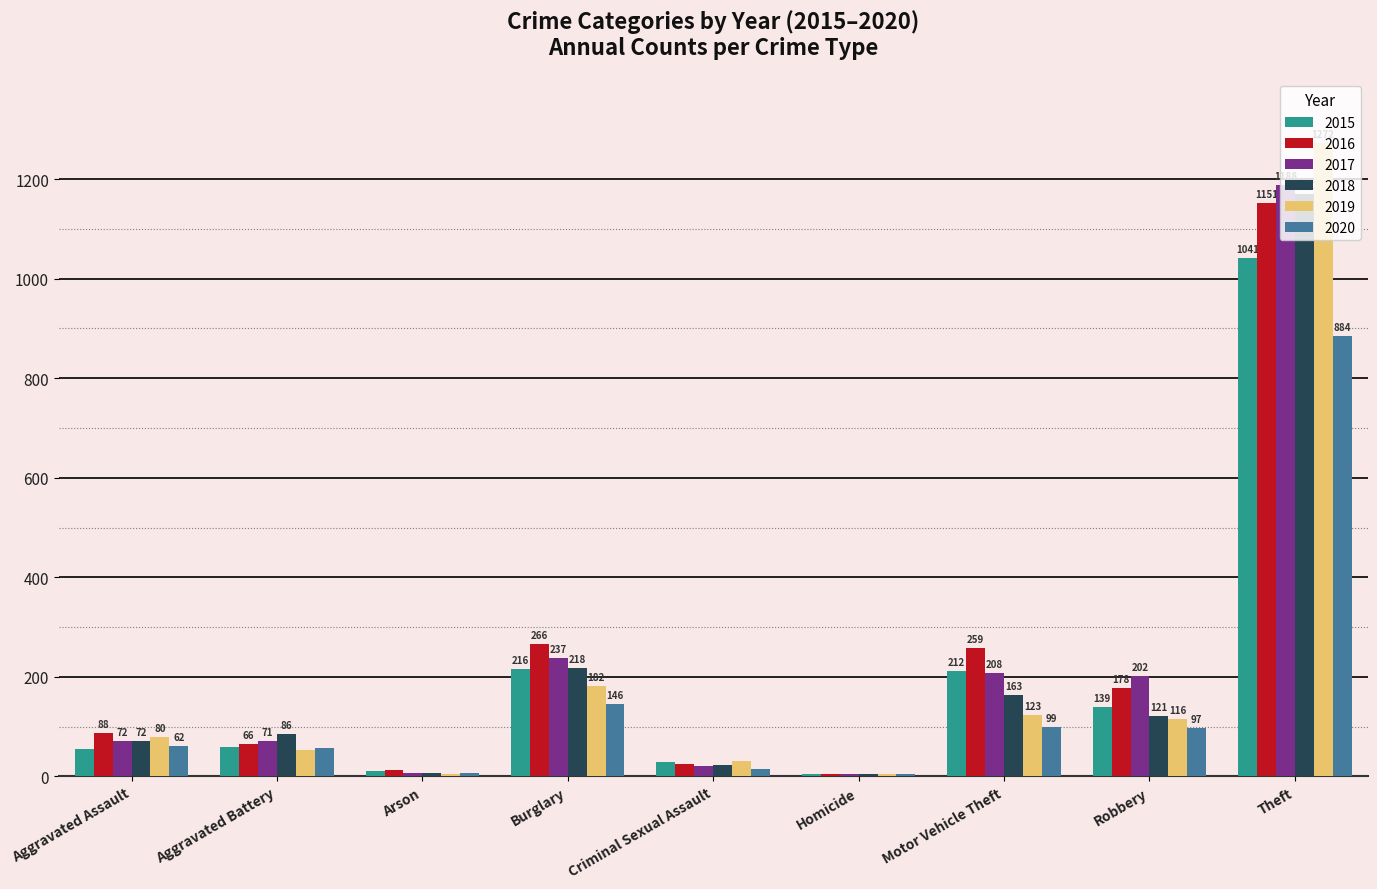

The value of 2018 at Motor Vehicle Theft is 78. True or false?

False